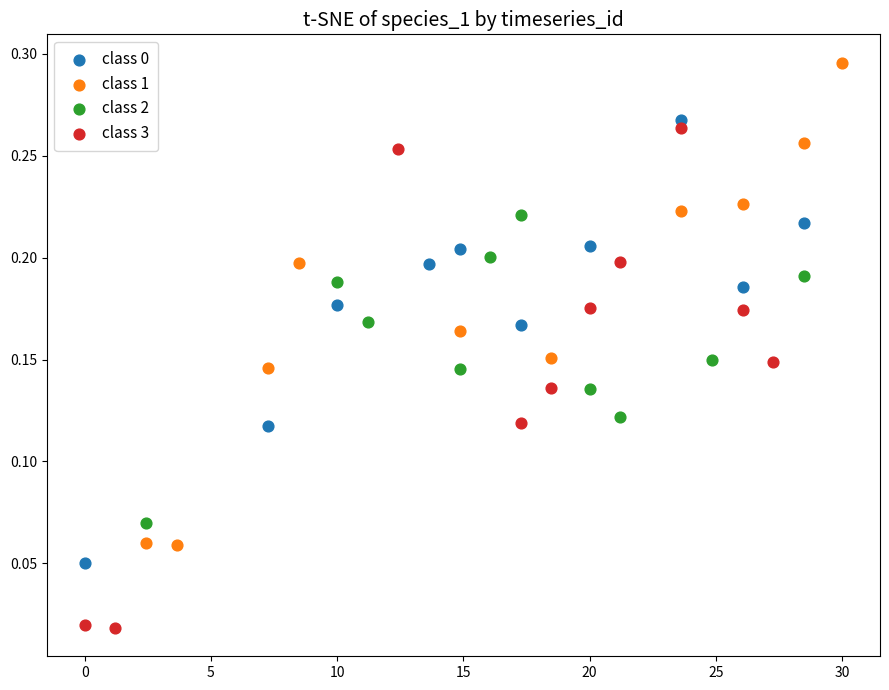

Which series contains the lowest Y value?

class 3